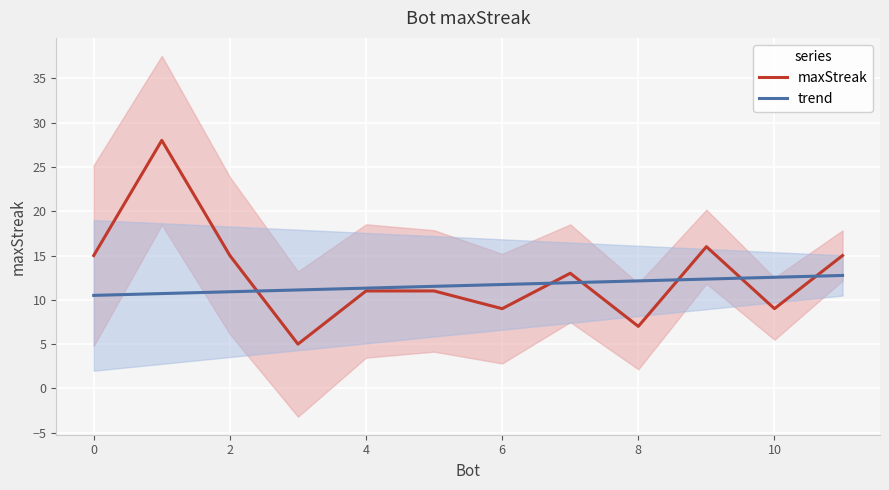

True or false: trend has more than 2 points higher than both neighbors.

False